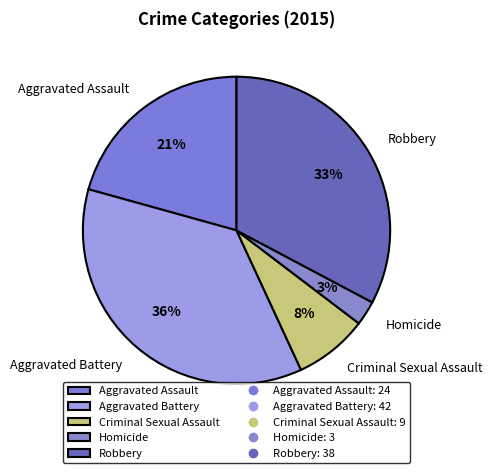

Count the number of slices in the pie.

5